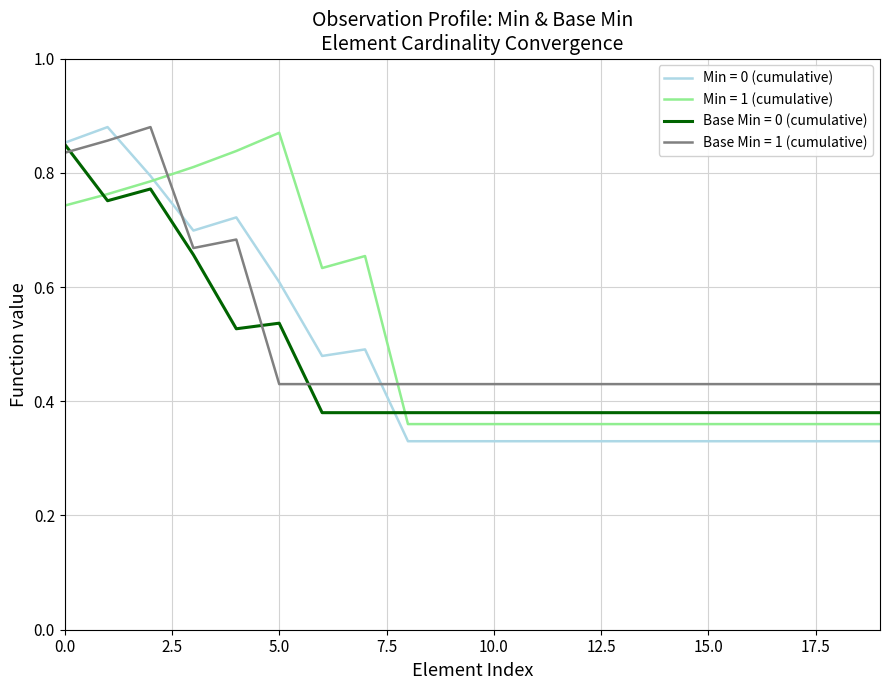

What are all the series names shown in the legend?

Min = 0 (cumulative), Min = 1 (cumulative), Base Min = 0 (cumulative), Base Min = 1 (cumulative)